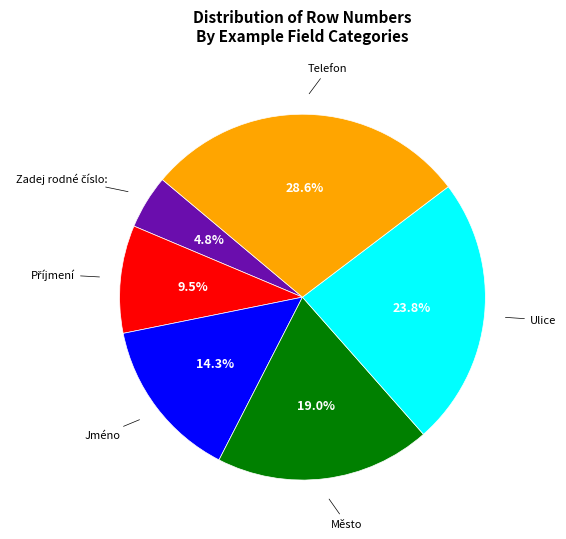

Does any single category account for the majority?

No